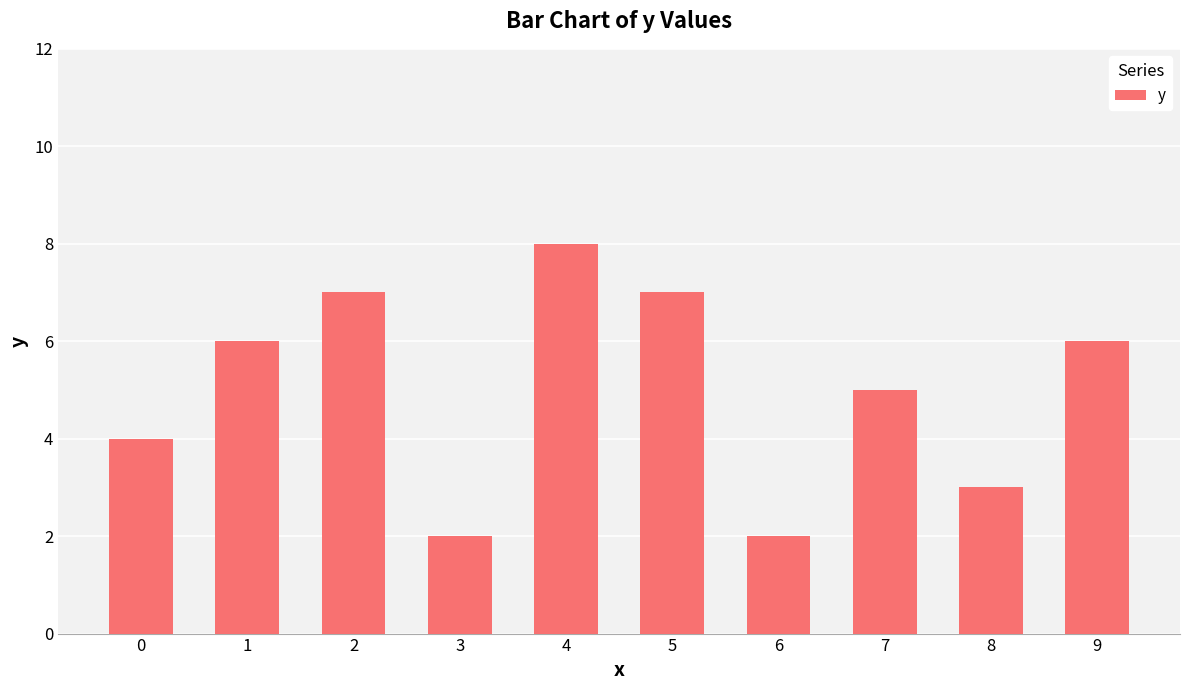

What is the sum of the values at 6 and 7?

7